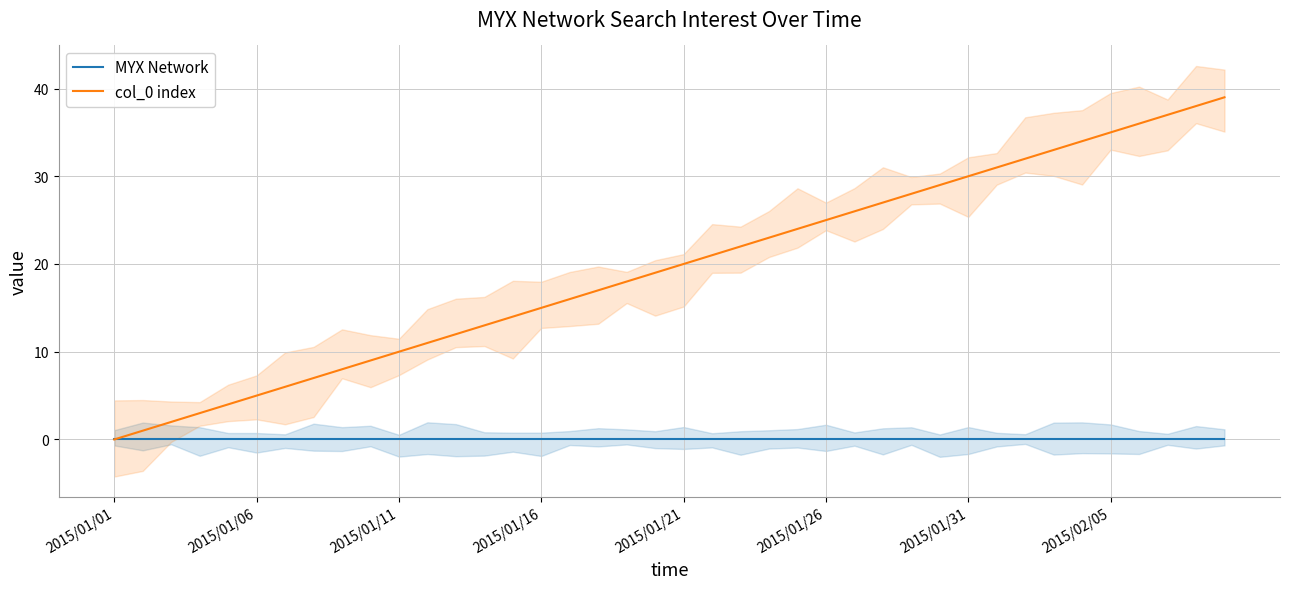

The col_0 index series shows 8 at 2015/01/26. True or false?

False